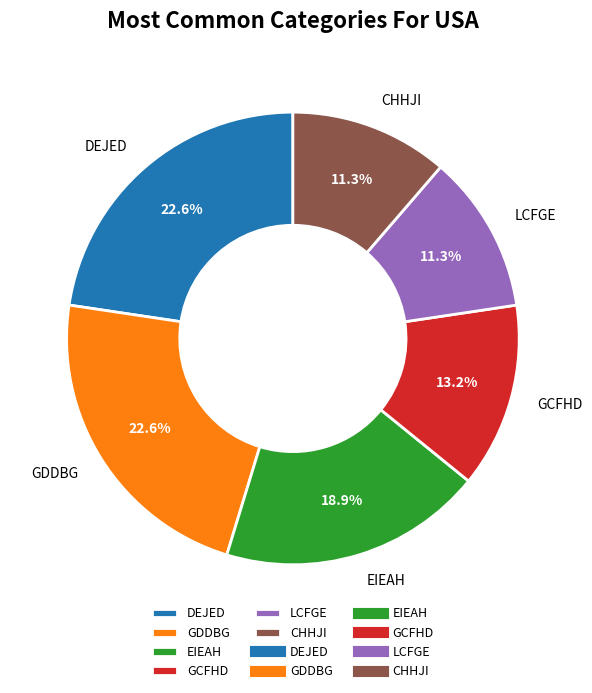

True or false: GCFHD accounts for 1% of the total.

False